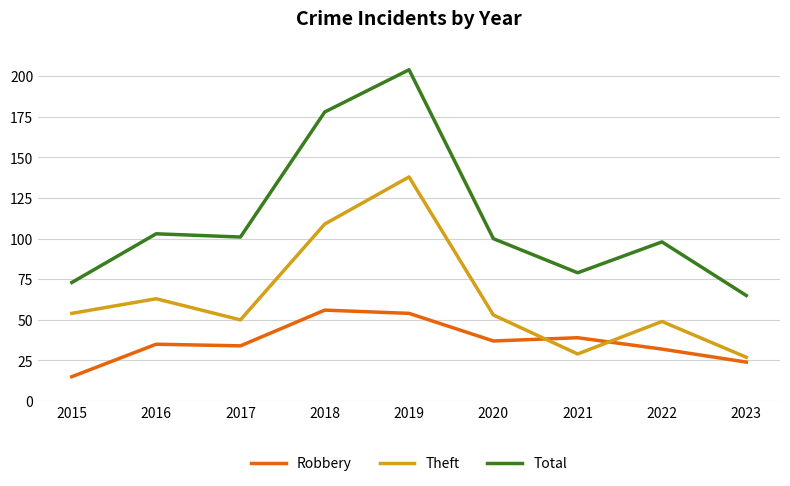

Rank the series by their maximum value, from lowest to highest.

Robbery, Theft, Total